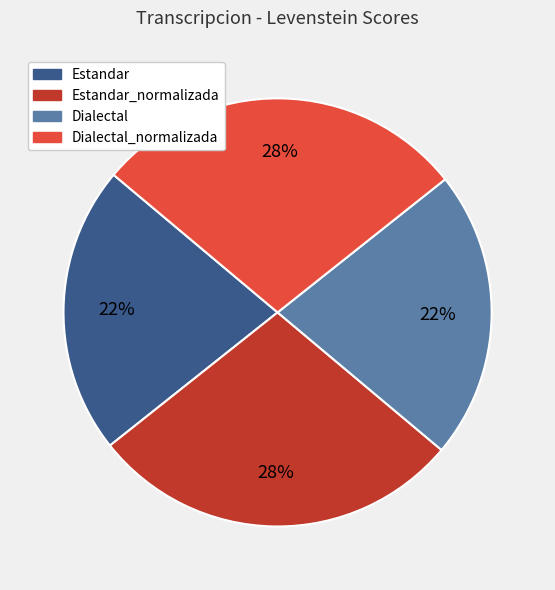

True or false: Dialectal accounts for 22% of the total.

True